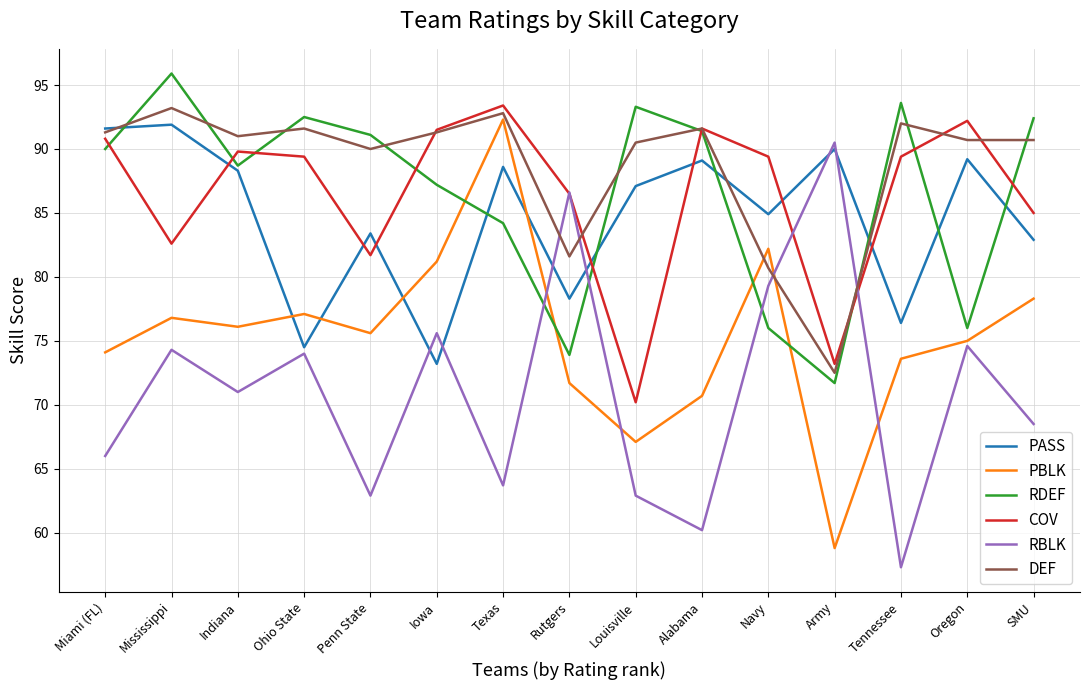

True or false: PASS has more than 2 interior local peaks.

True